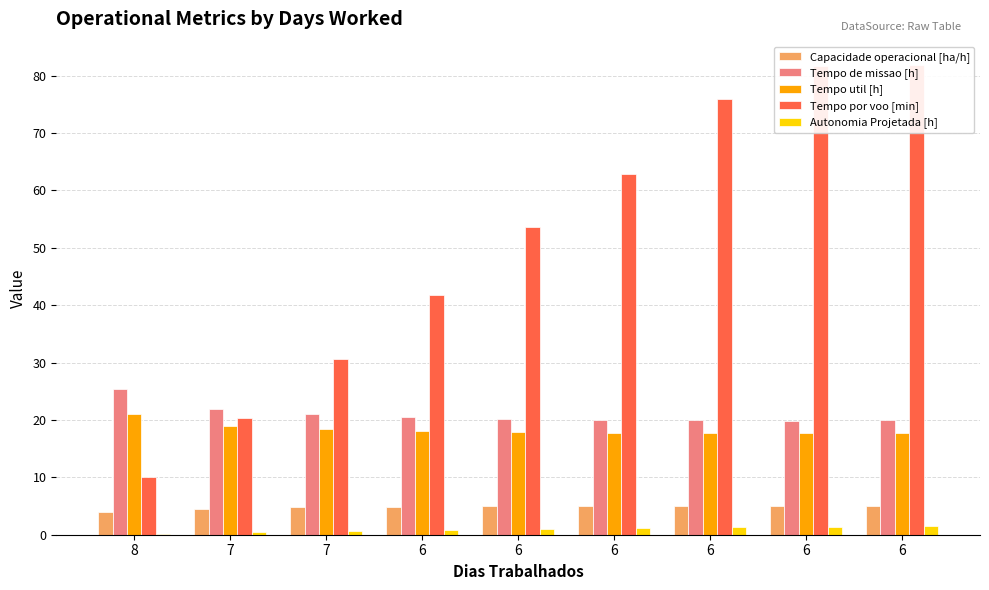

What is the difference between the maximum and minimum values in the Tempo por voo [min] series?

71.8